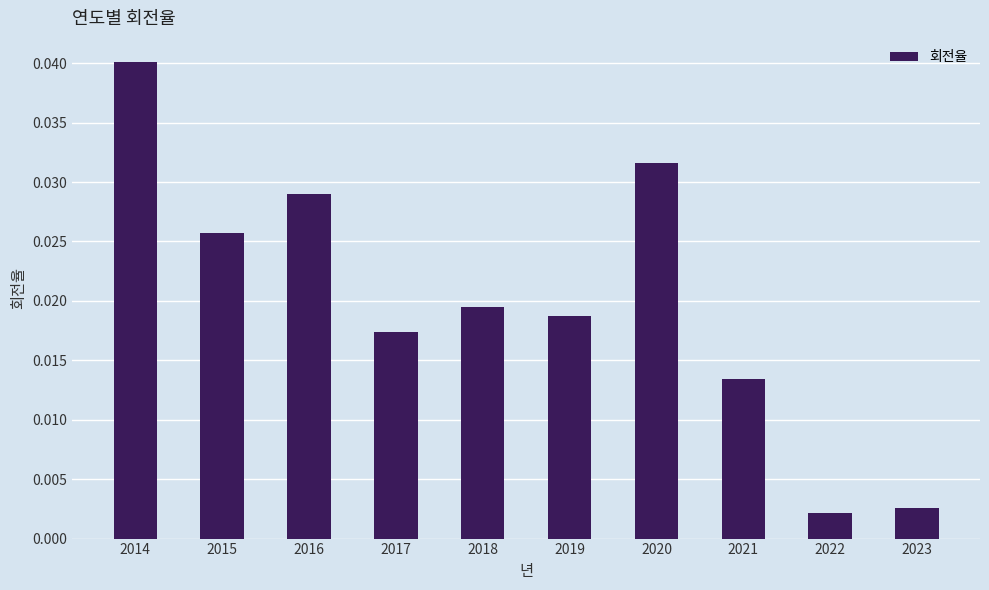

Which has a higher value, 2017 or 2016?

2016